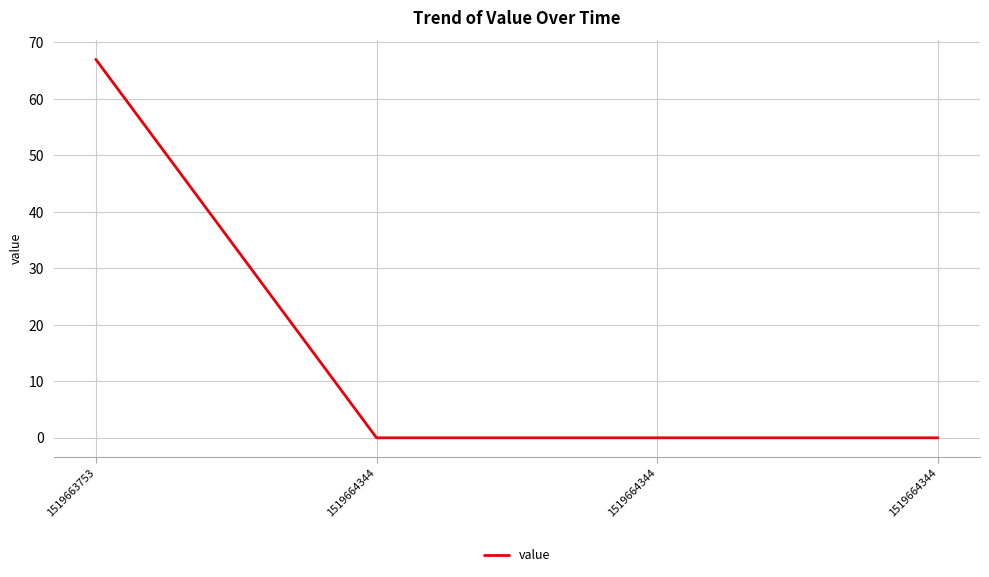

Where is the data nearest to the value 33?

1519664344